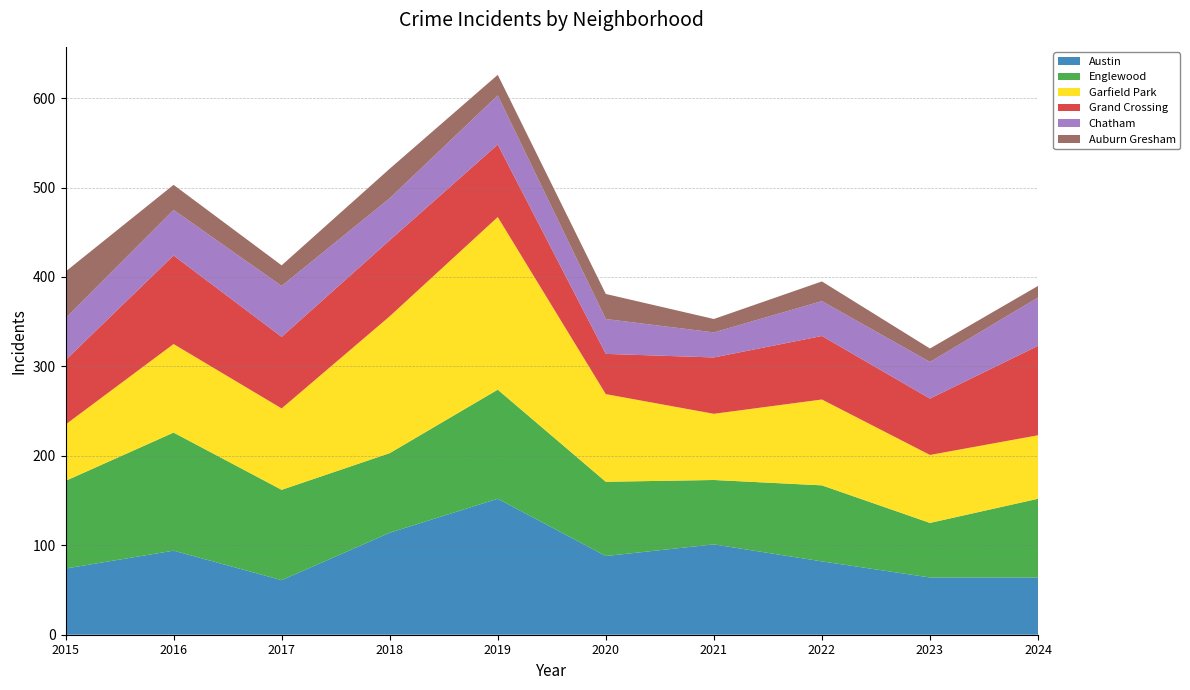

Reading right to left, what are all the values shown in this chart?

Austin: 2024=64	2023=64	2022=82	2021=101	2020=88	2019=152	2018=114	2017=61	2016=94	2015=74
Englewood: 2024=88	2023=61	2022=85	2021=72	2020=83	2019=122	2018=89	2017=101	2016=132	2015=98
Garfield Park: 2024=71	2023=76	2022=96	2021=74	2020=98	2019=193	2018=153	2017=91	2016=99	2015=63
Grand Crossing: 2024=100	2023=63	2022=71	2021=63	2020=45	2019=81	2018=85	2017=80	2016=99	2015=72
Chatham: 2024=54	2023=41	2022=39	2021=28	2020=39	2019=55	2018=47	2017=57	2016=51	2015=47
Auburn Gresham: 2024=13	2023=15	2022=22	2021=15	2020=28	2019=23	2018=33	2017=23	2016=28	2015=52